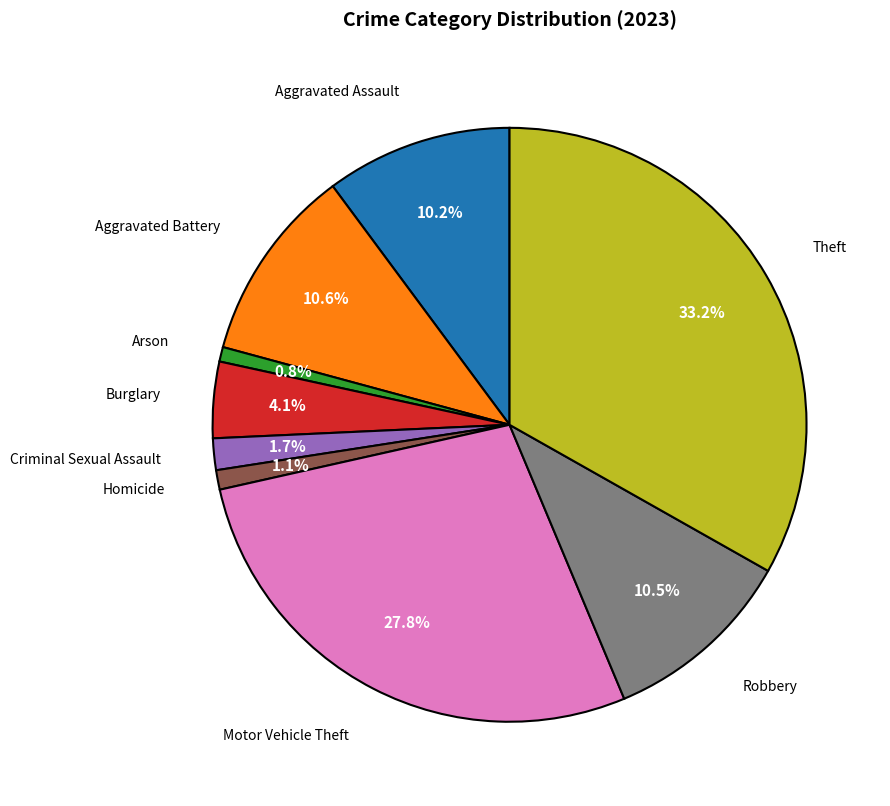

Is there a majority slice in this chart?

No